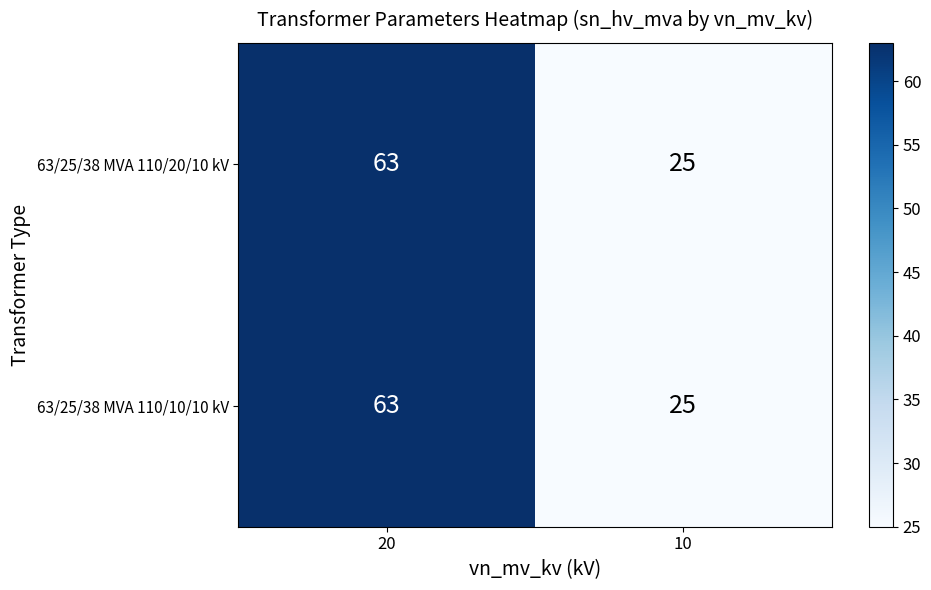

Reading left to right, list all the values displayed in this chart.

63/25/38 MVA 110/20/10 kV: 63	25
63/25/38 MVA 110/10/10 kV: 63	25